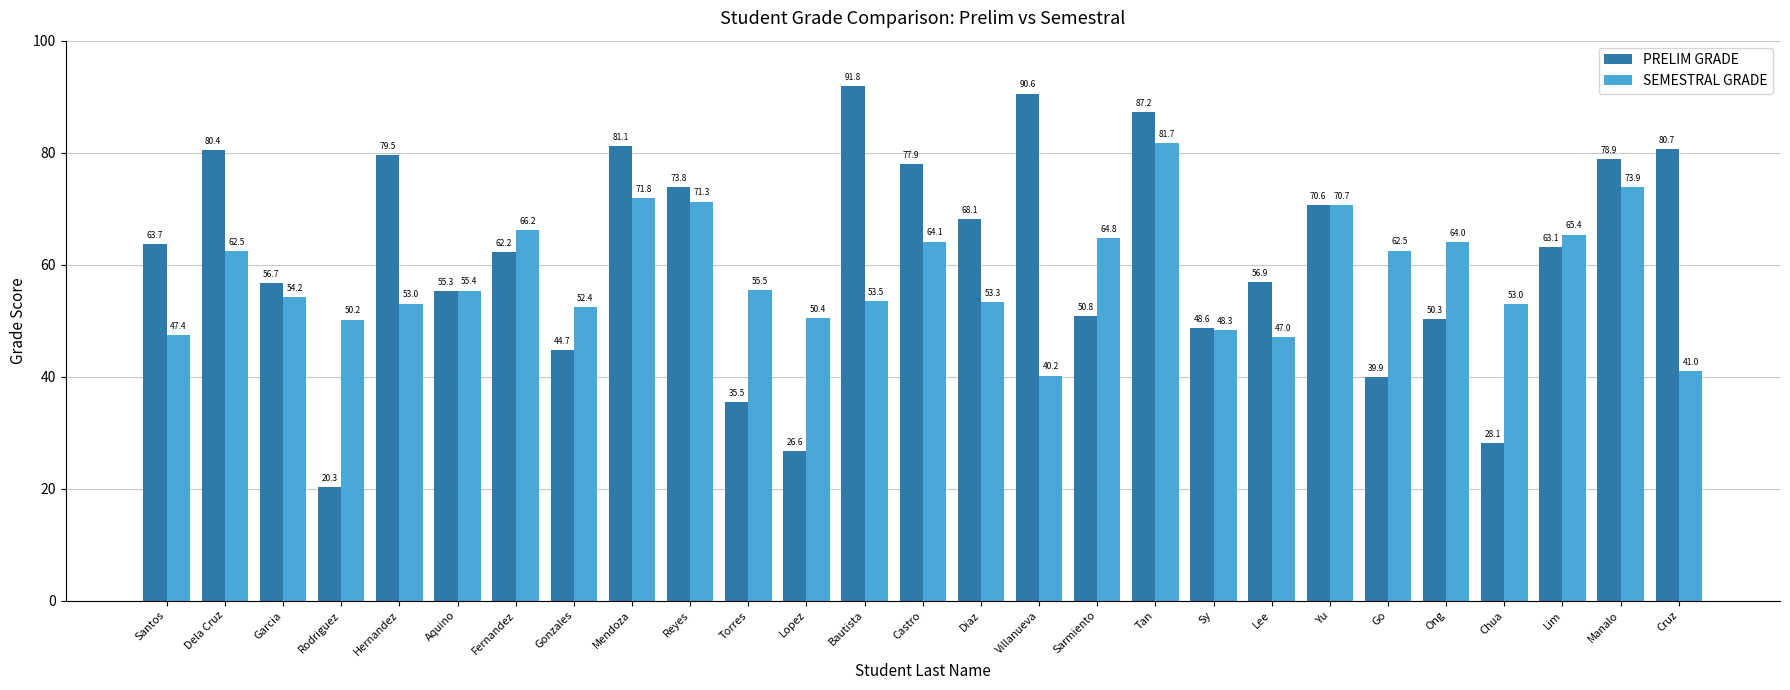

Is the value of PRELIM GRADE at Fernandez greater than the value of SEMESTRAL GRADE at Mendoza?

No